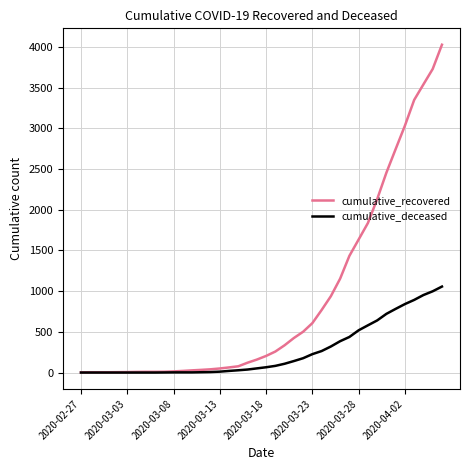

What is the sum of all cumulative_recovered values?

35759